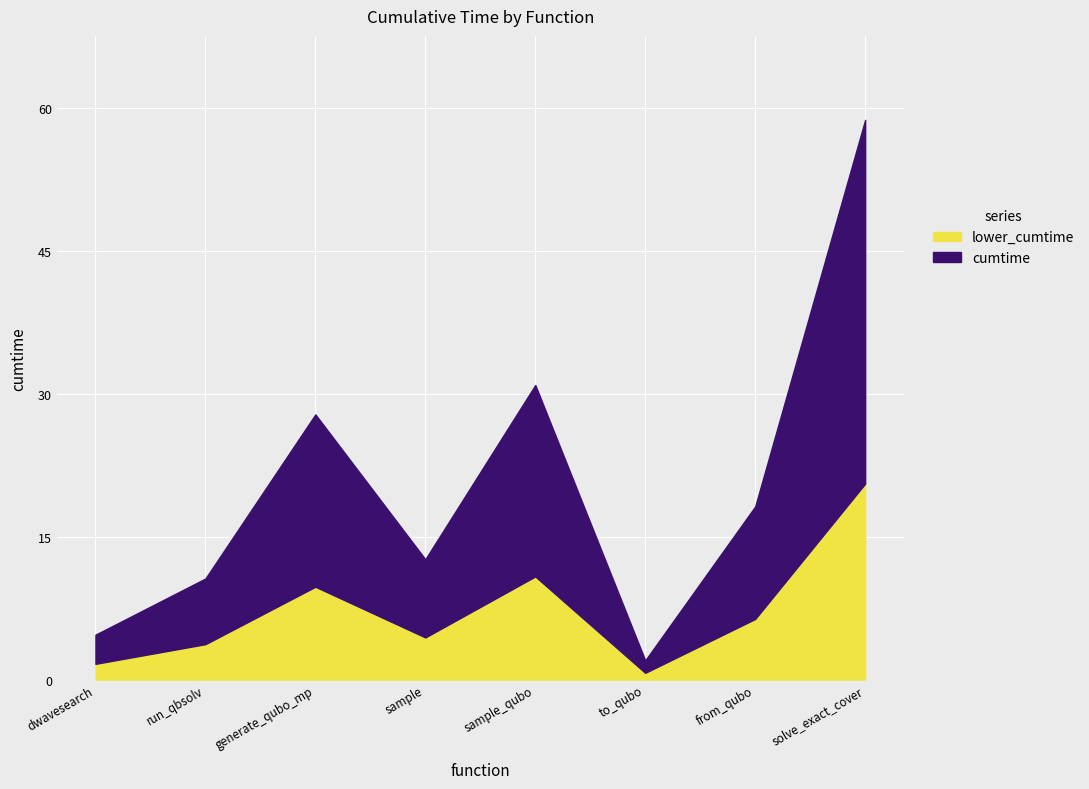

At which category is the sum across all series the highest?

solve_exact_cover